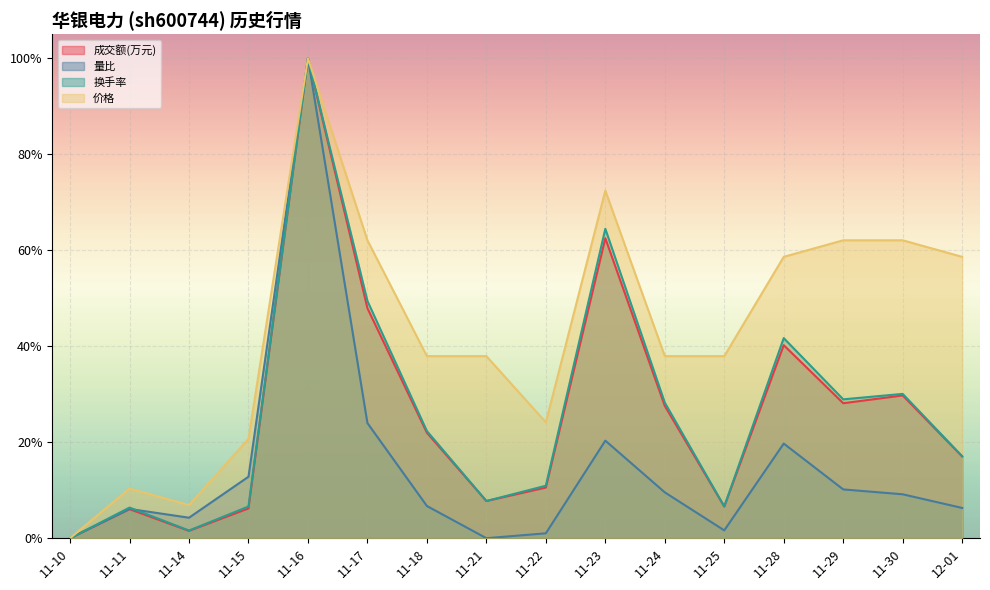

Does the chart display data point markers on the line(s)?

No